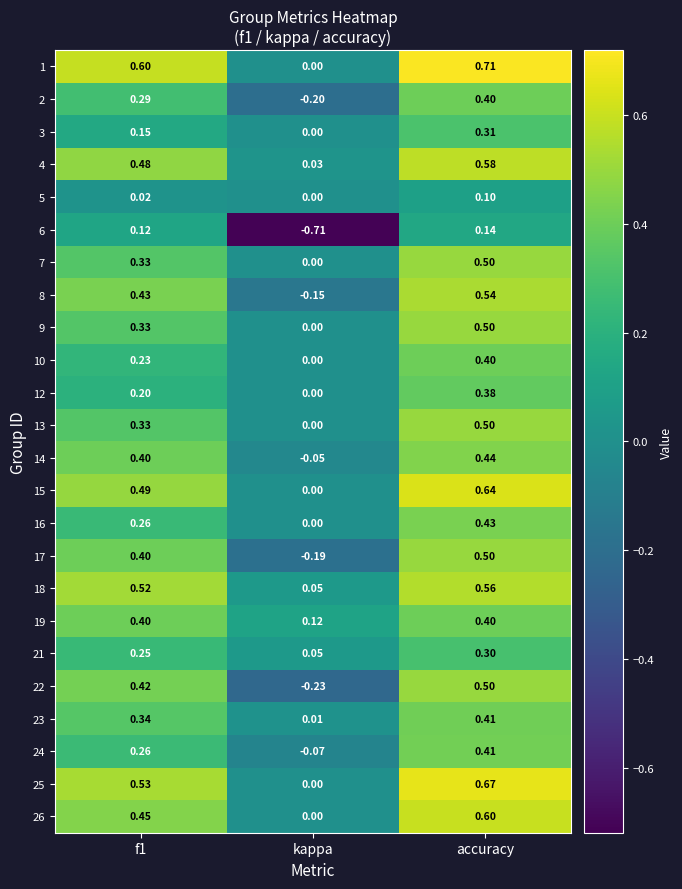

Which series changed the most between kappa and accuracy?

6